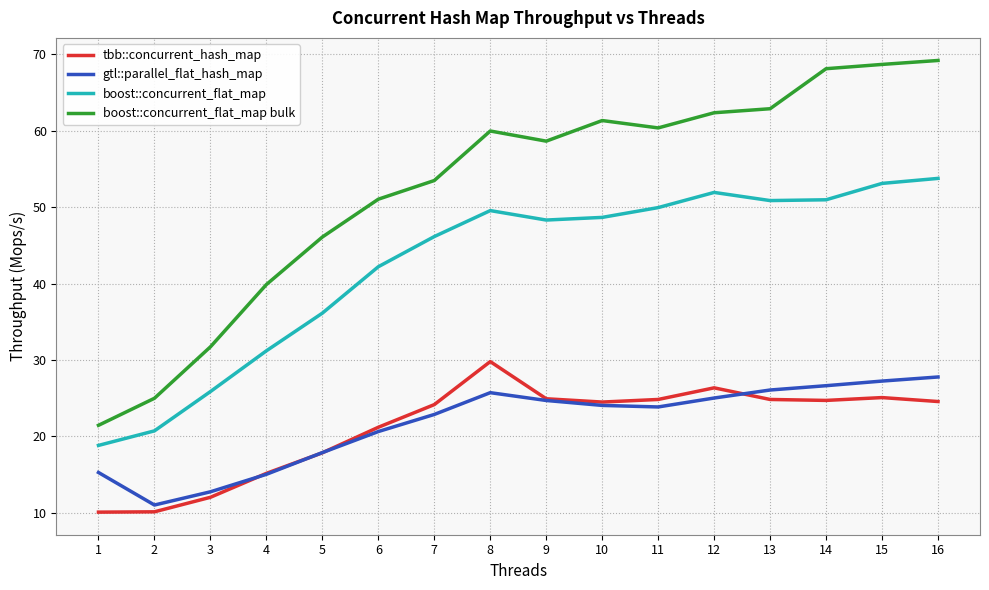

Which series has the widest spread of values?

boost::concurrent_flat_map bulk